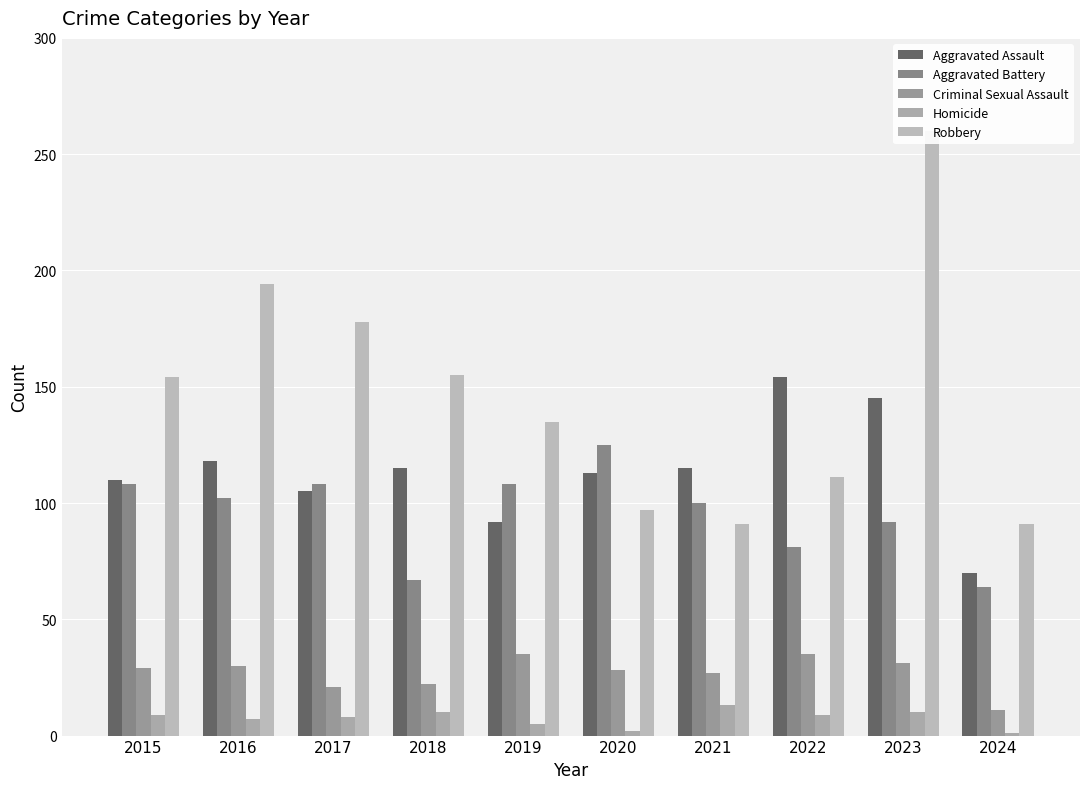

Is the value of Aggravated Assault at 2024 greater than the value of Robbery at 2022?

No